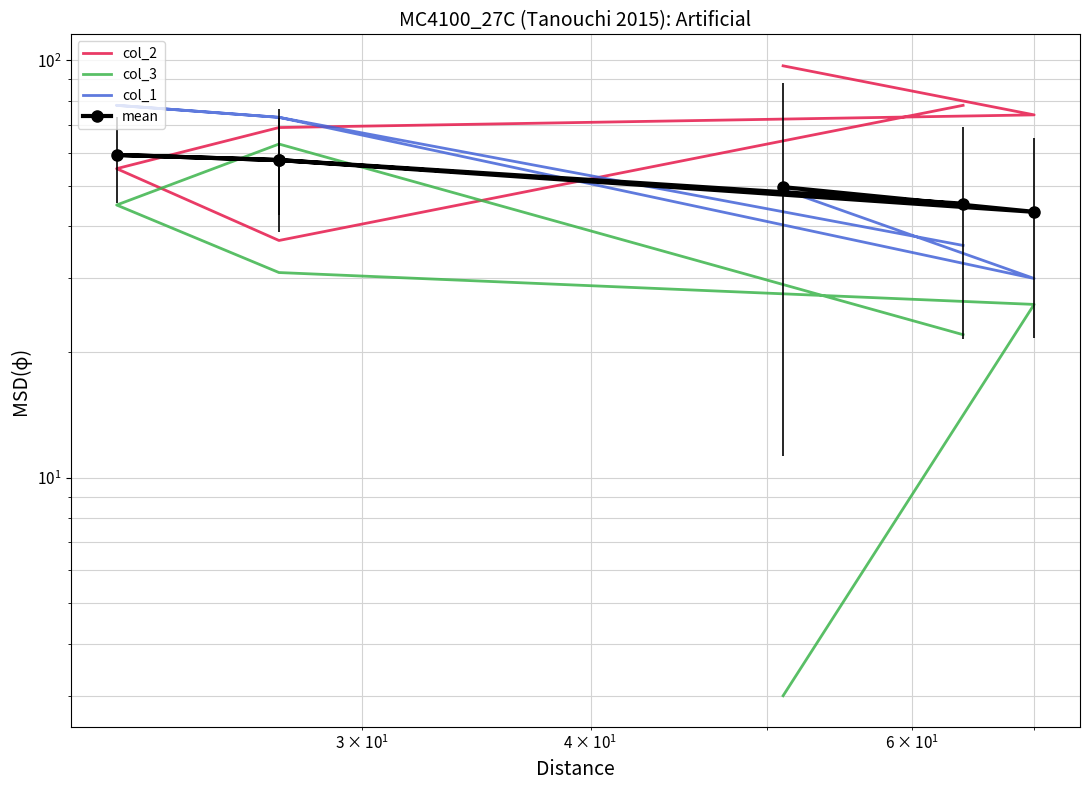

Does the chart have visible grid lines?

Yes